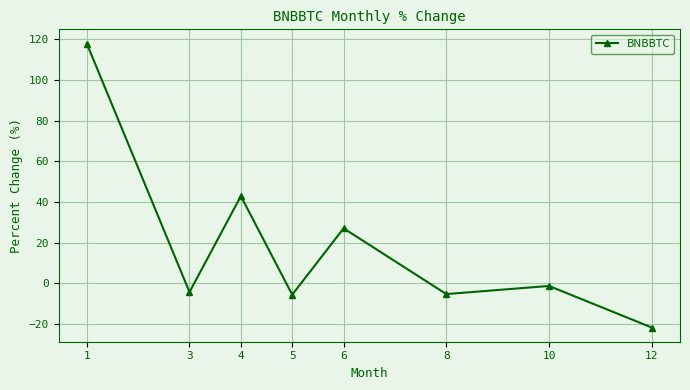

At which label does the data first exceed -1?

1